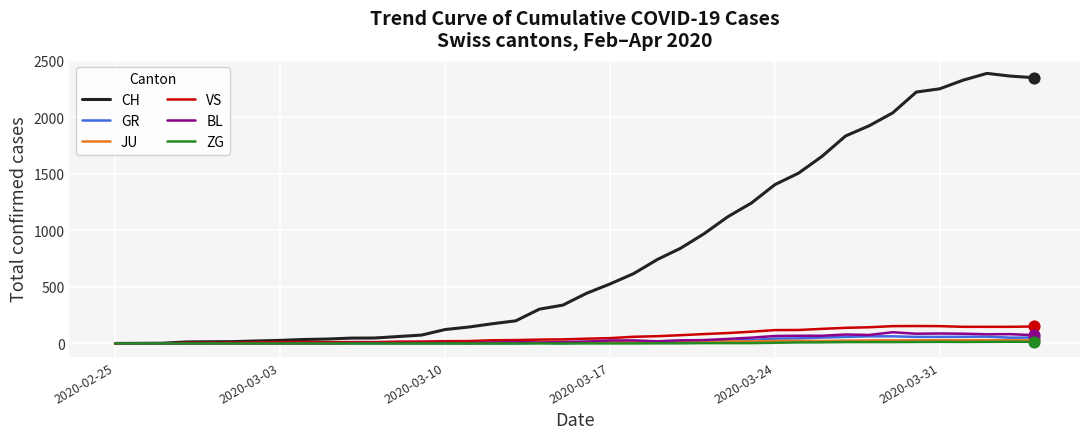

Which series has the largest range (max minus min)?

CH